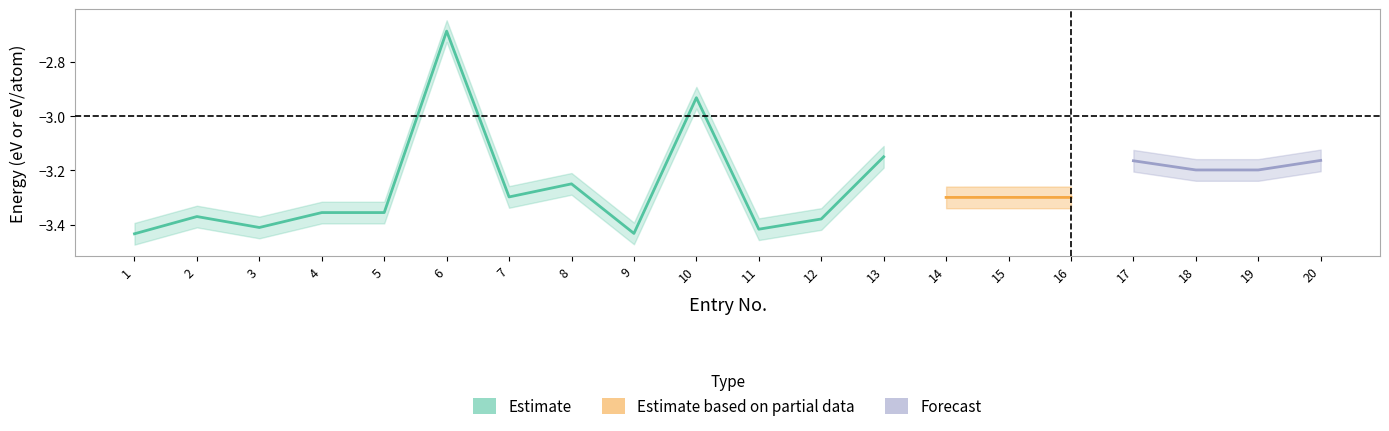

Which label corresponds to the largest value in the chart?

6